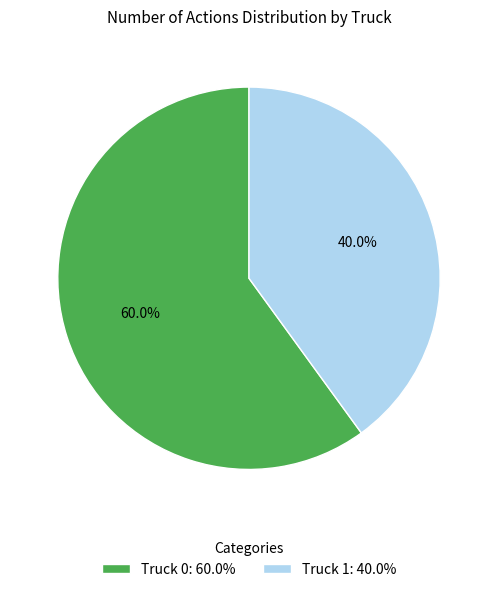

How many segments does this pie chart have?

2